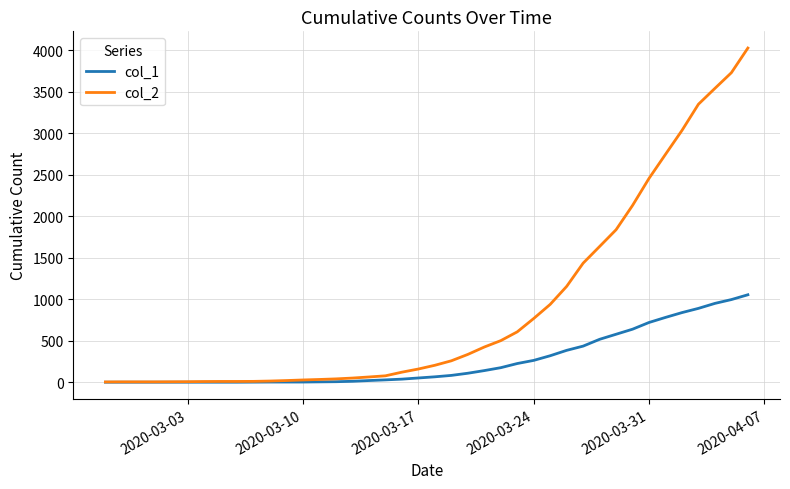

Which series has the largest range (max minus min)?

col_2